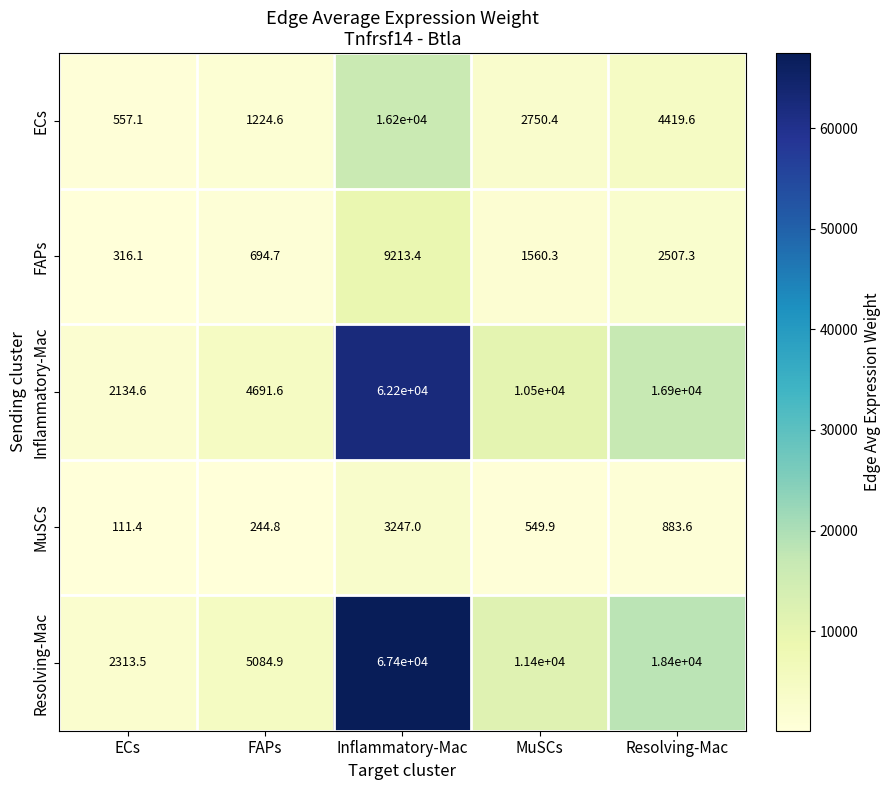

At which category is the sum across all series the highest?

Inflammatory-Mac